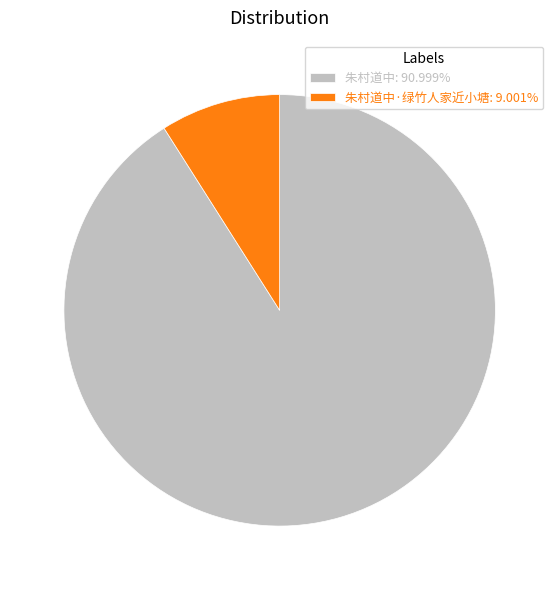

What is the ratio of the value at 朱村道中: 90.999% to the value at 朱村道中·绿竹人家近小塘: 9.001%?

10.1